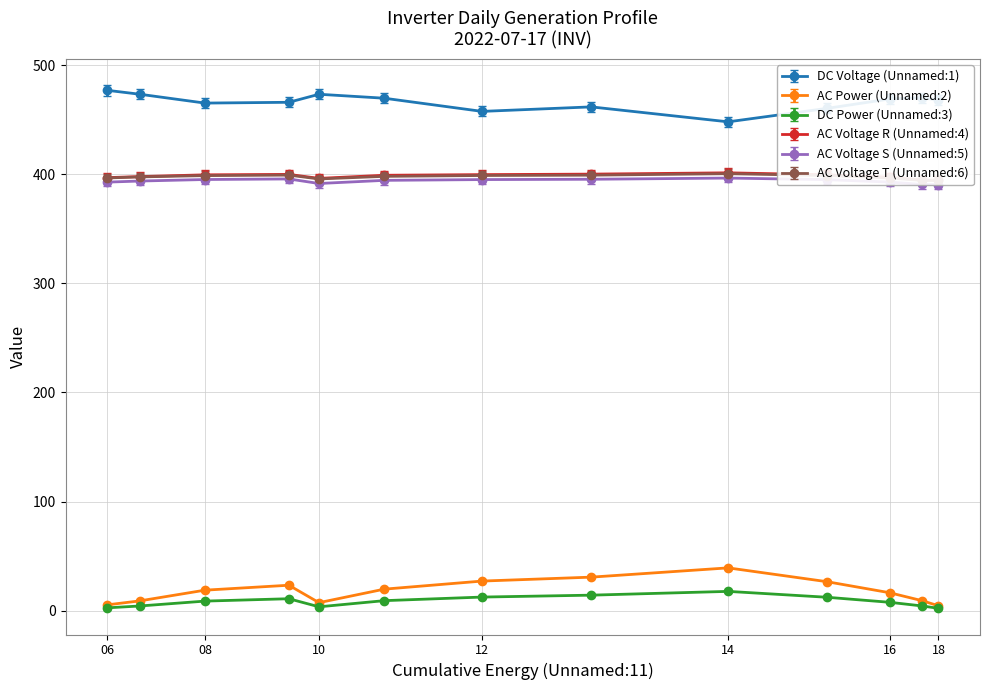

At which label does AC Power (Unnamed:2) reach its minimum?

18